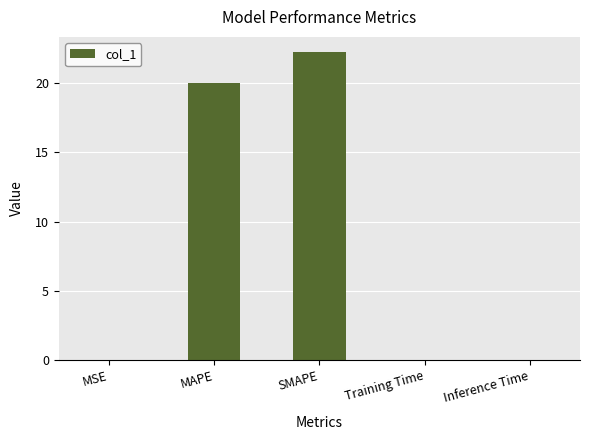

The chart shows a value of 22.2 at SMAPE. True or false?

True